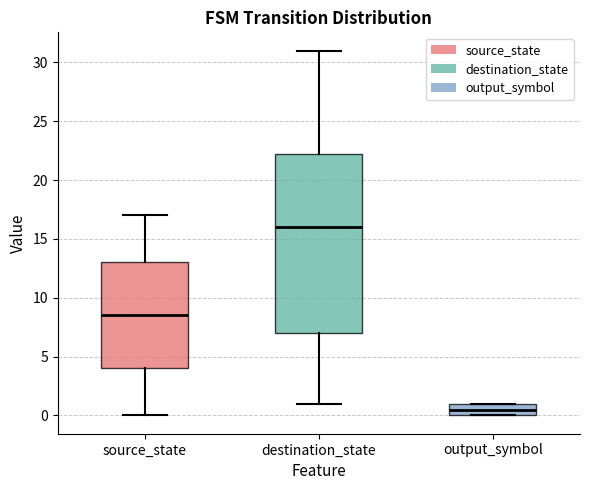

Reading left to right, transcribe this box plot: for each box, give where its median line is, the range the box spans, and where its two whiskers end, as read against the y-axis. The values are not printed on the chart, so give them approximately, as read against the axis.

source_state: median 8.5, box 4.0 to 13.0, whiskers 0.0 to 17.0
destination_state: median 16.0, box 7.0 to 22.5, whiskers 1.0 to 31.0
output_symbol: median 0.5, box 0.0 to 1.0, whiskers 0.0 to 1.0